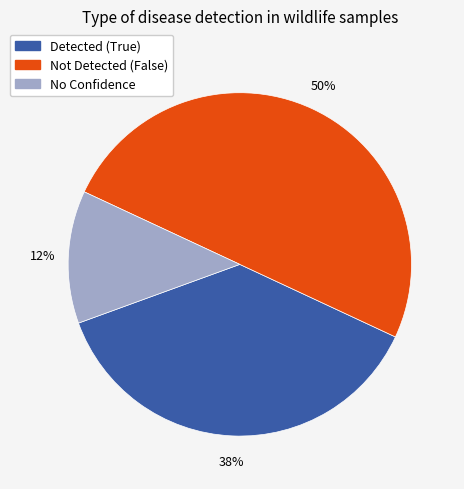

To the nearest percent, what is the average slice percentage?

33%